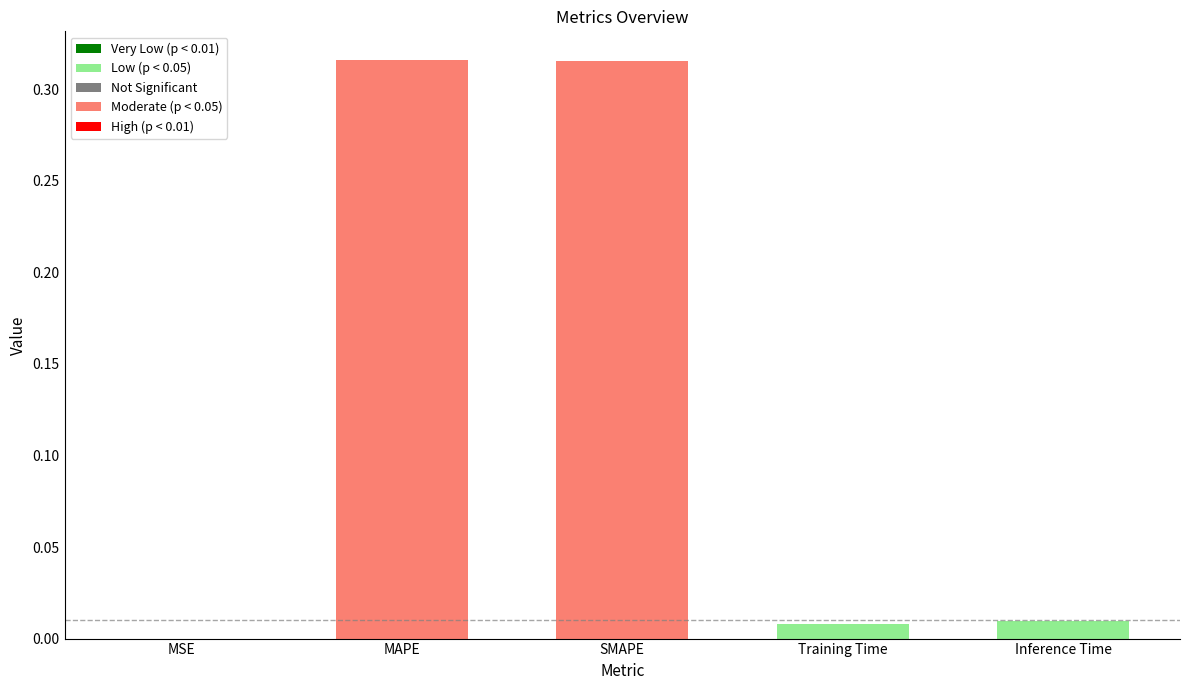

Between SMAPE and MSE, which is larger?

SMAPE